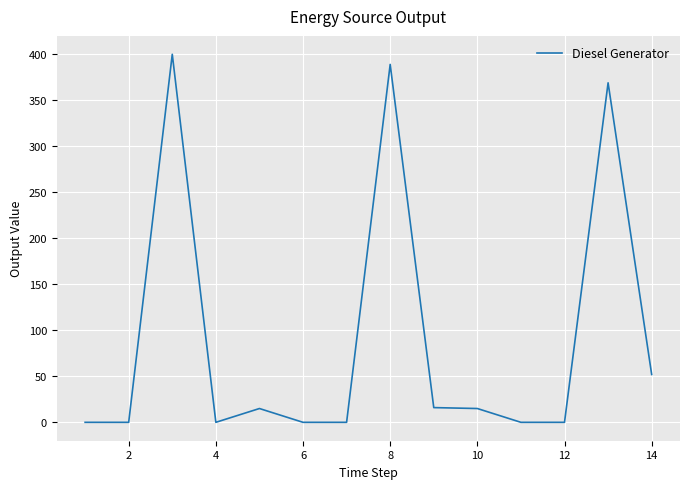

What is the greatest value displayed?

400